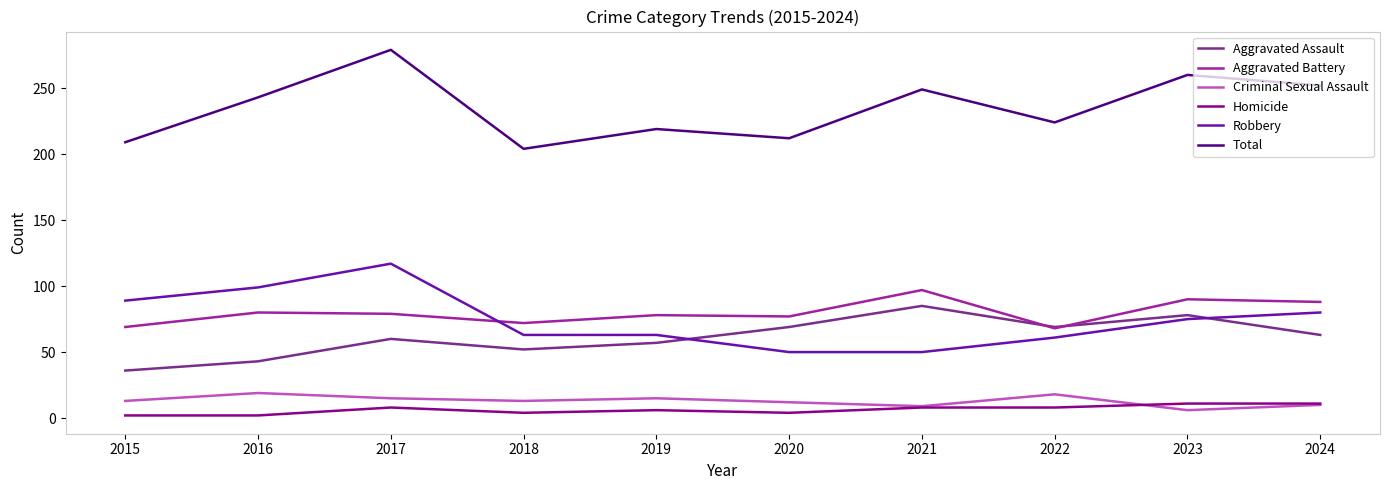

Is the value of Aggravated Assault at 2017 greater than the value of Homicide at 2016?

Yes